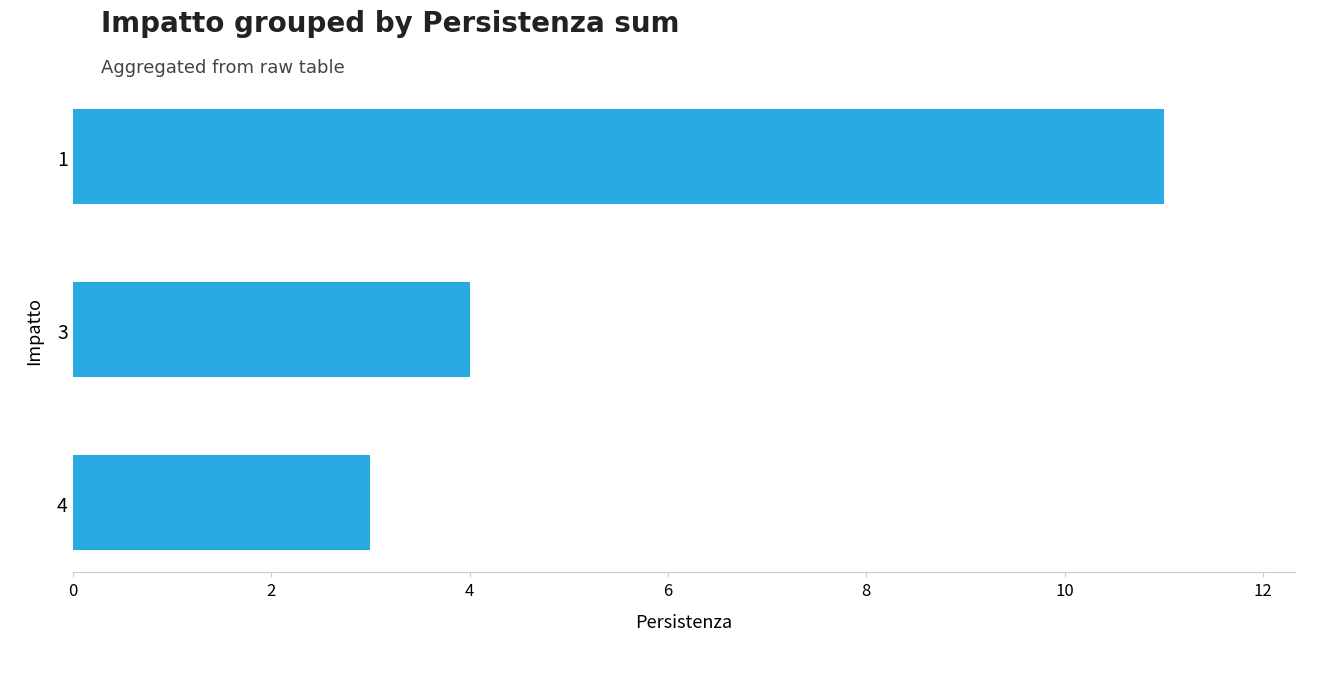

Reading top to bottom, transcribe all the data shown in this chart.

11	4	3